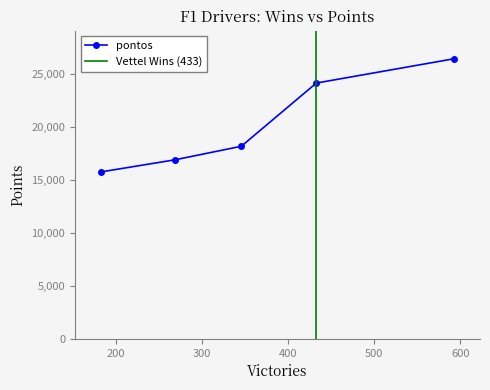

How many lines are shown in the chart?

1